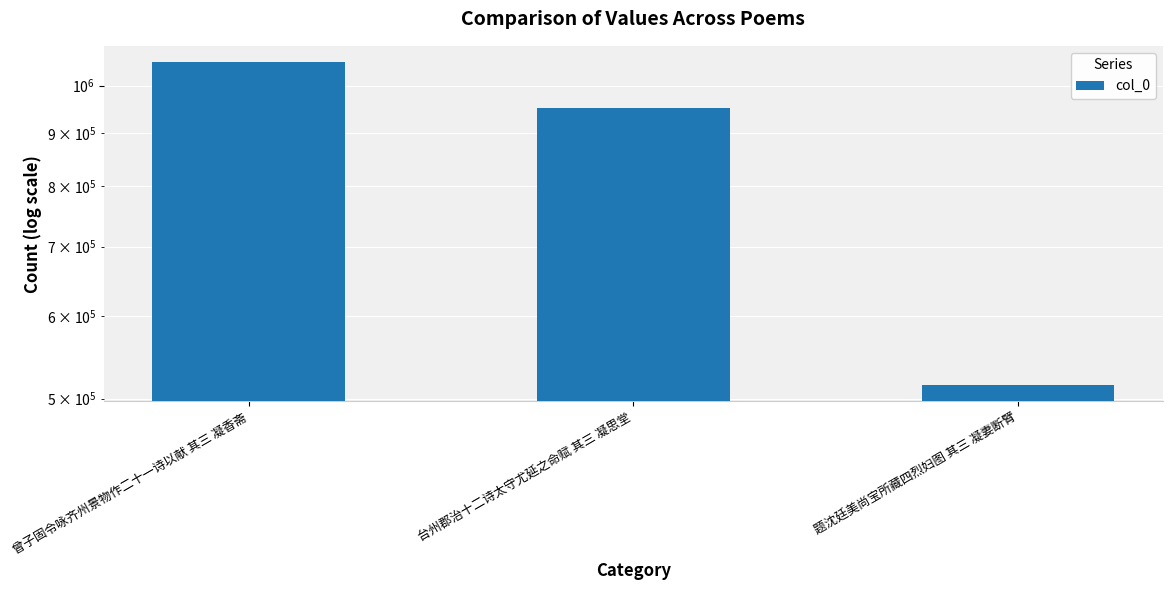

Which category has the highest value across all series?

曾子固令咏齐州景物作二十一诗以献 其三 凝香斋